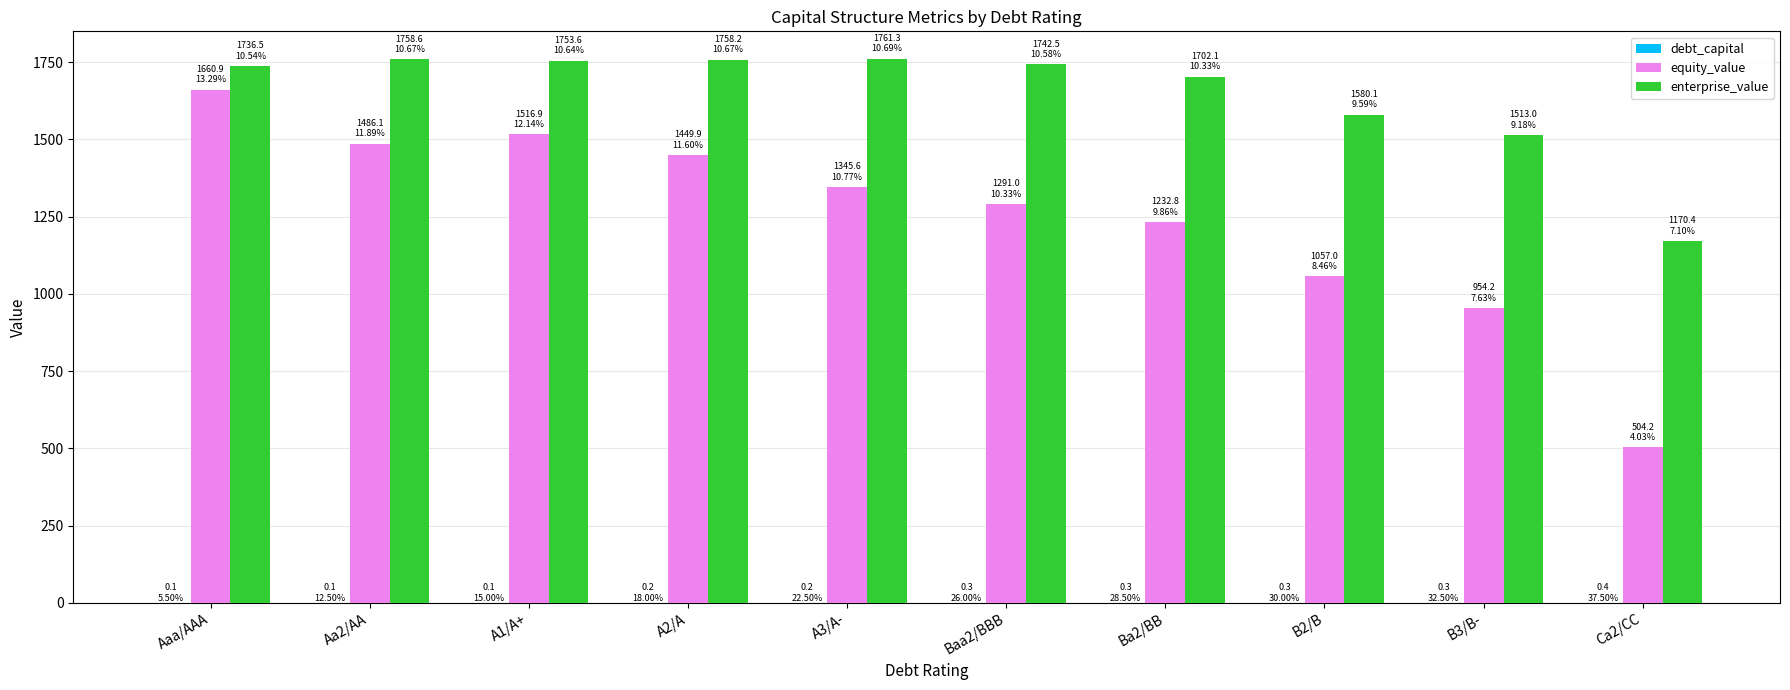

What is the sum of all equity_value values?

12498.6